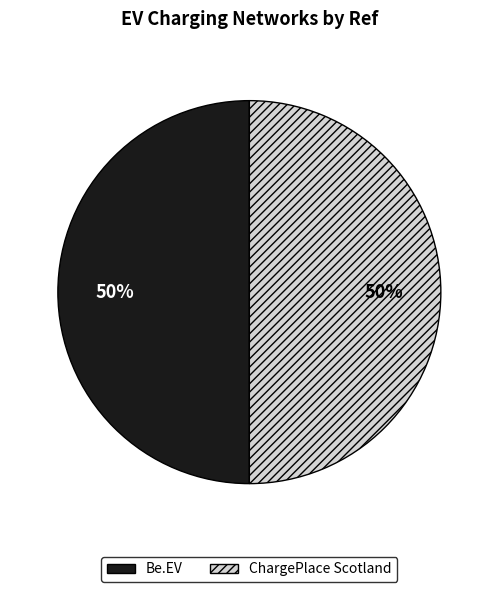

To the nearest percent, what is the average slice percentage?

50%